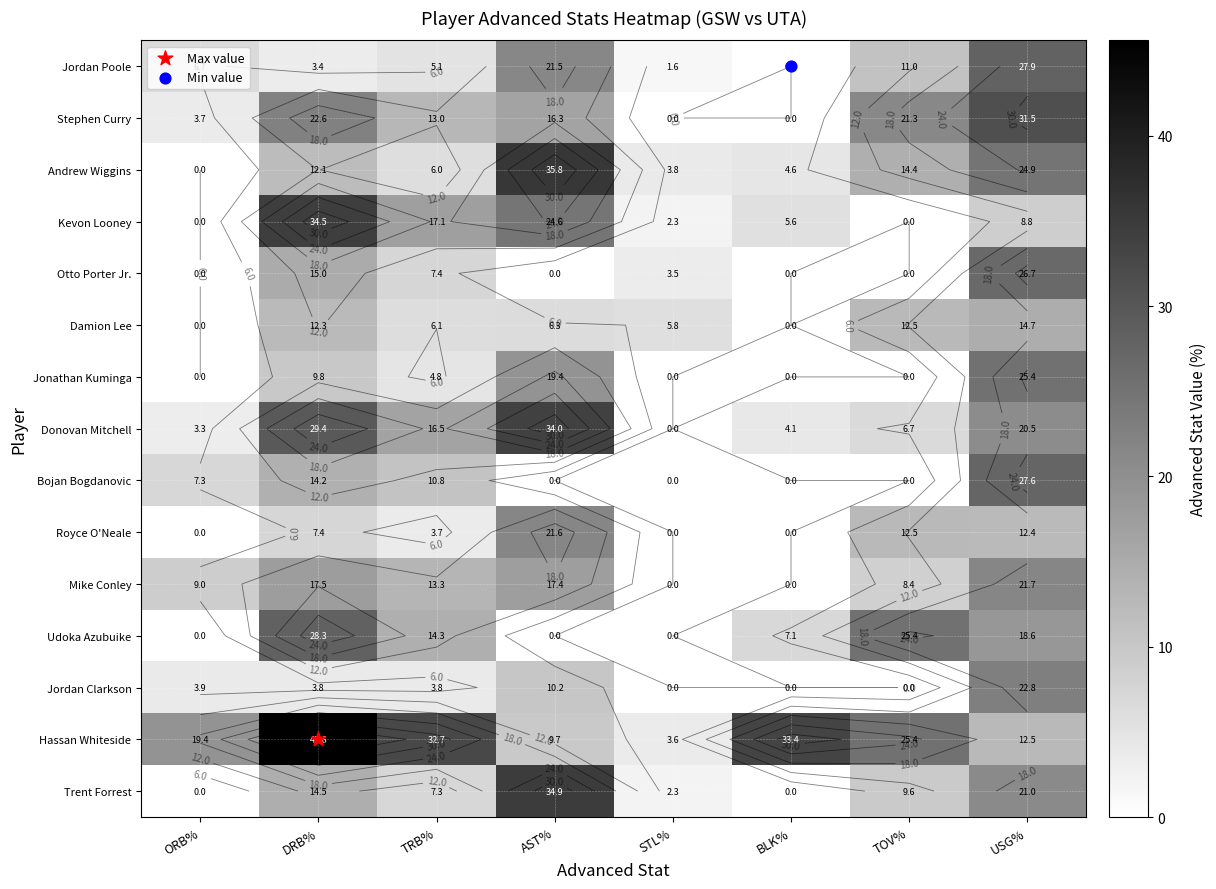

List the series in order of their peak value, lowest first.

Damion Lee, Royce O'Neale, Mike Conley, Jordan Clarkson, Jonathan Kuminga, Otto Porter Jr., Bojan Bogdanovic, Jordan Poole, Udoka Azubuike, Stephen Curry, Donovan Mitchell, Kevon Looney, Trent Forrest, Andrew Wiggins, Hassan Whiteside